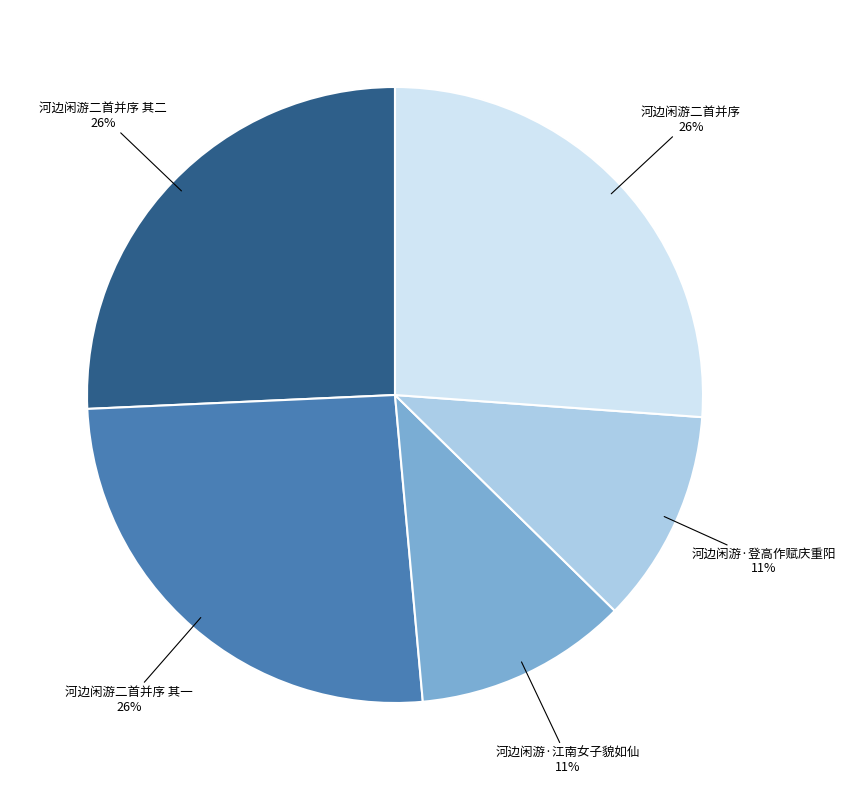

Combined, do 河边闲游·江南女子貌如仙 and 河边闲游二首并序 account for over 50%?

No